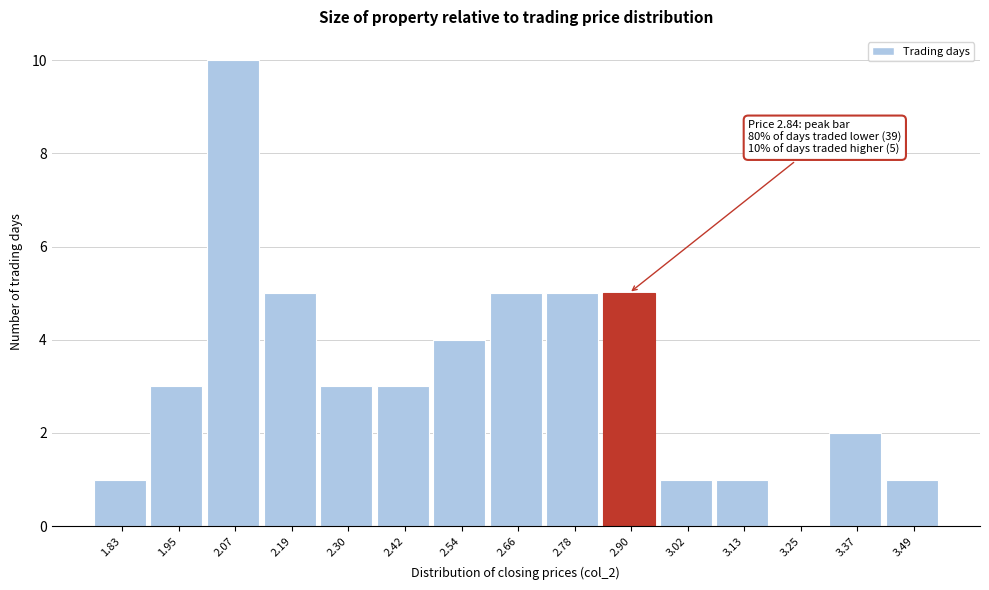

Which range on the x-axis has the tallest bar?

2.00 to 2.12